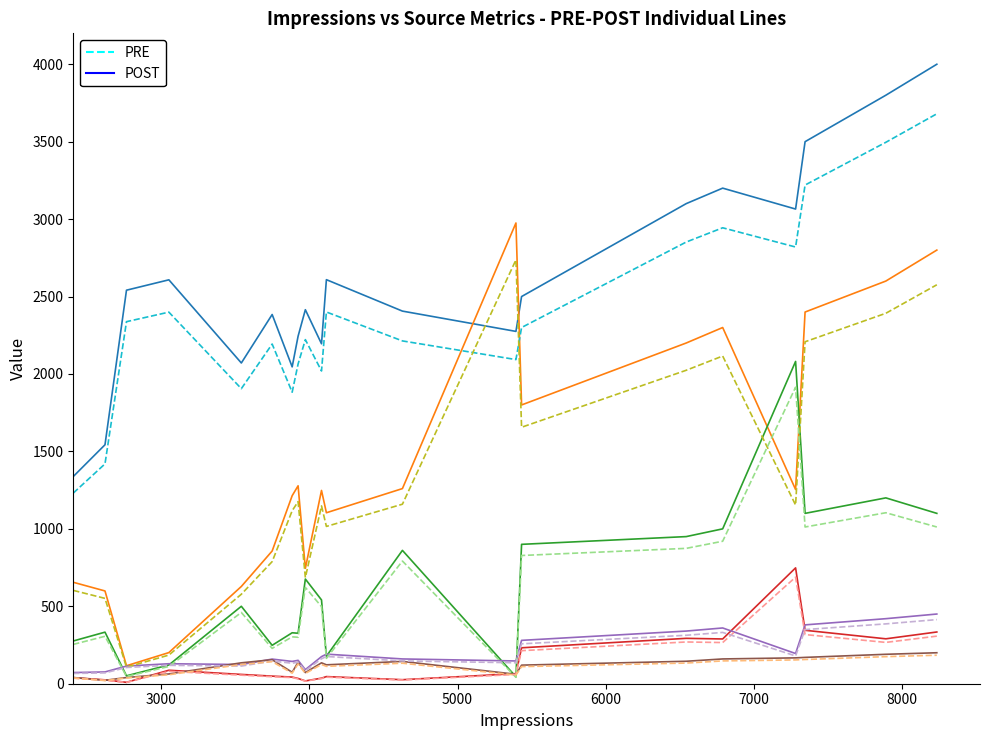

What is the highest value of the PRE series?

3680.0